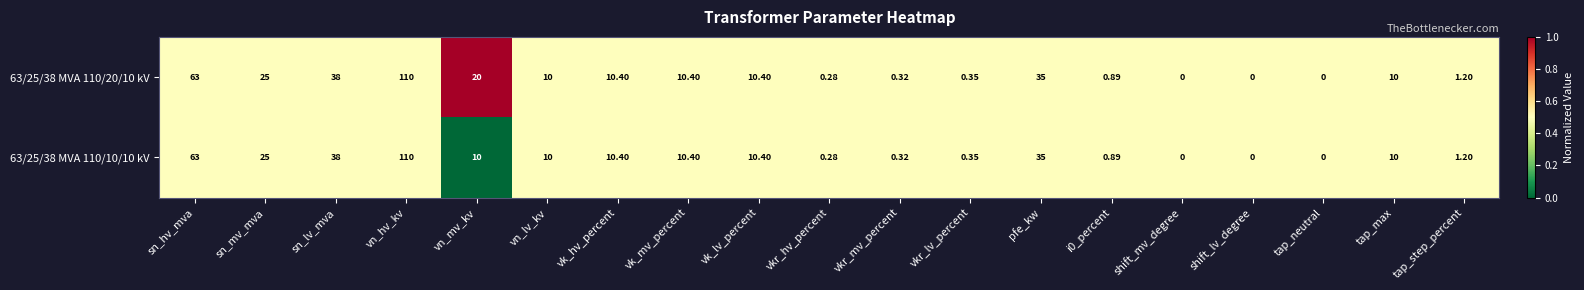

At which category is the sum across all series the highest?

vn_hv_kv